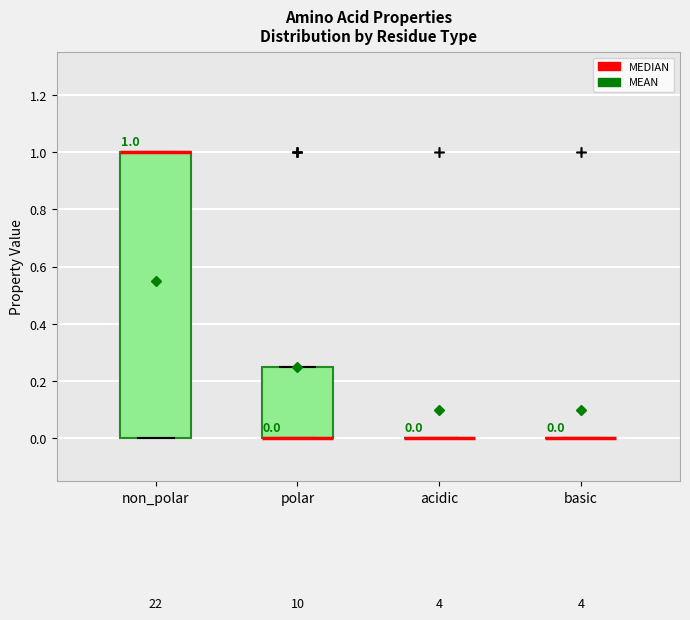

Which box is the tallest, from its lower edge to its upper edge?

non_polar